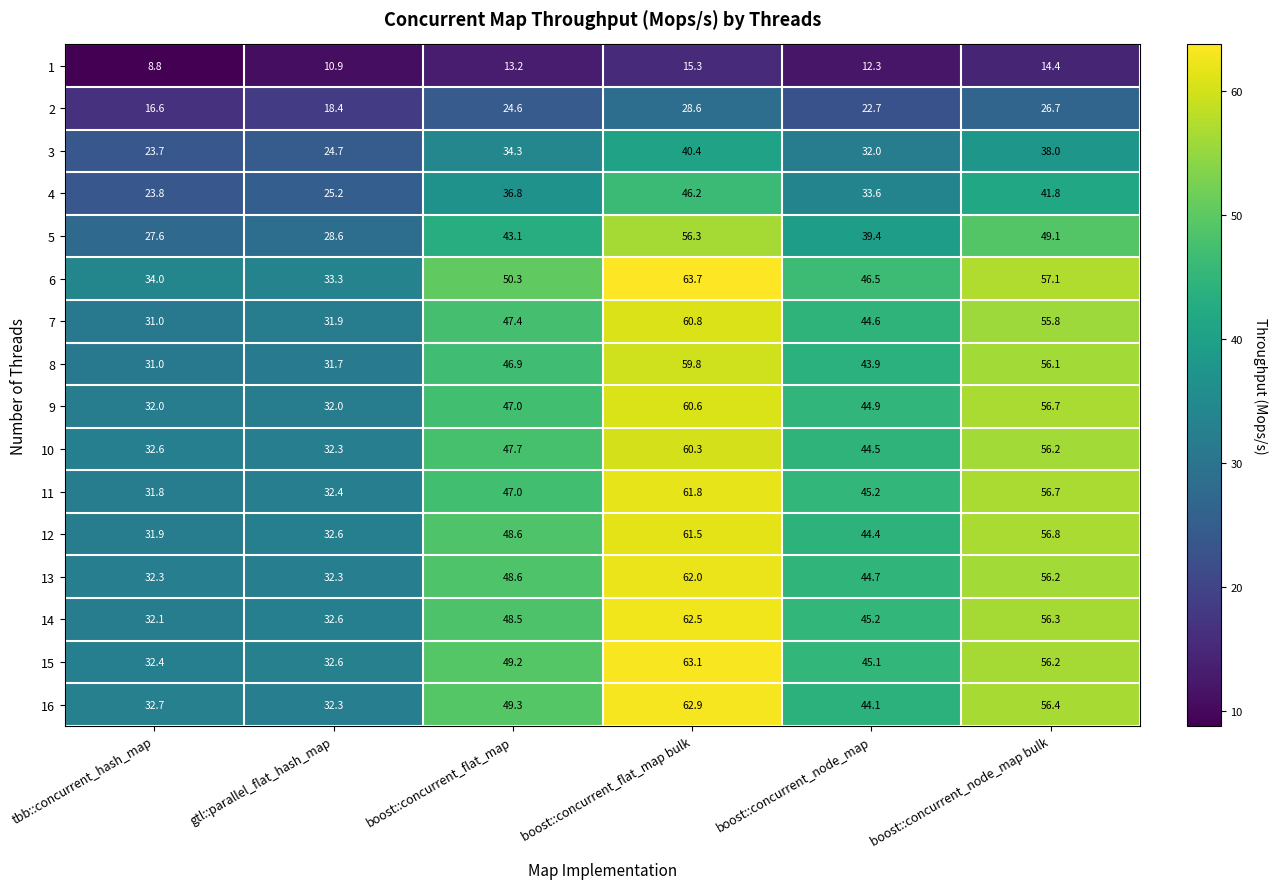

How many data points in 8 are above 46?

3